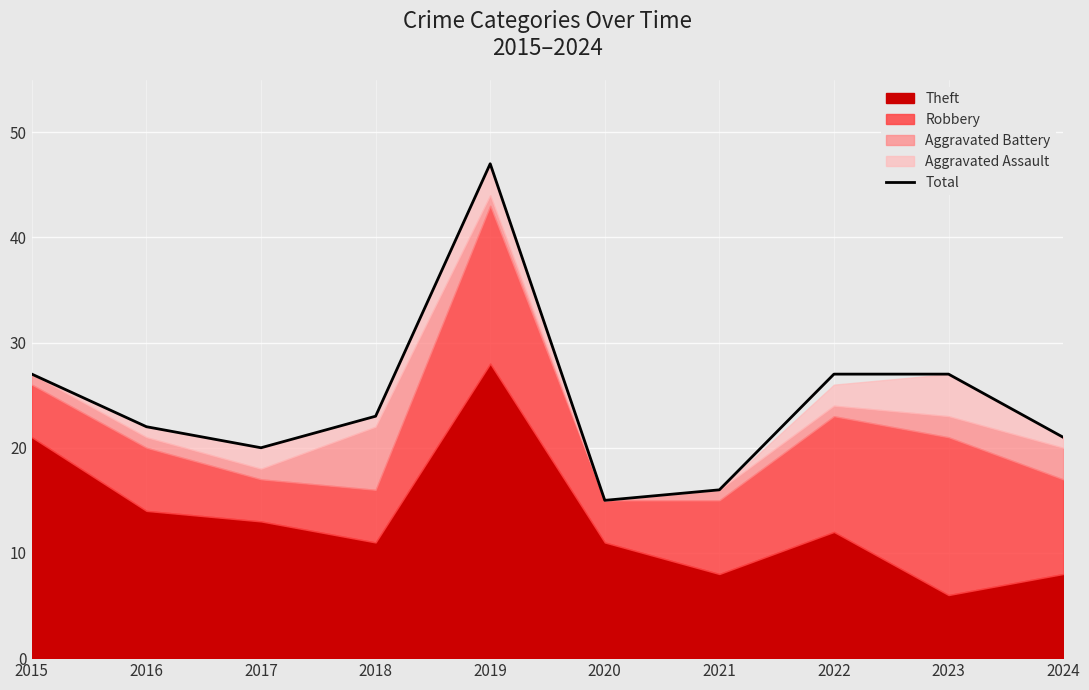

Which category has the lowest value across all series?

2020